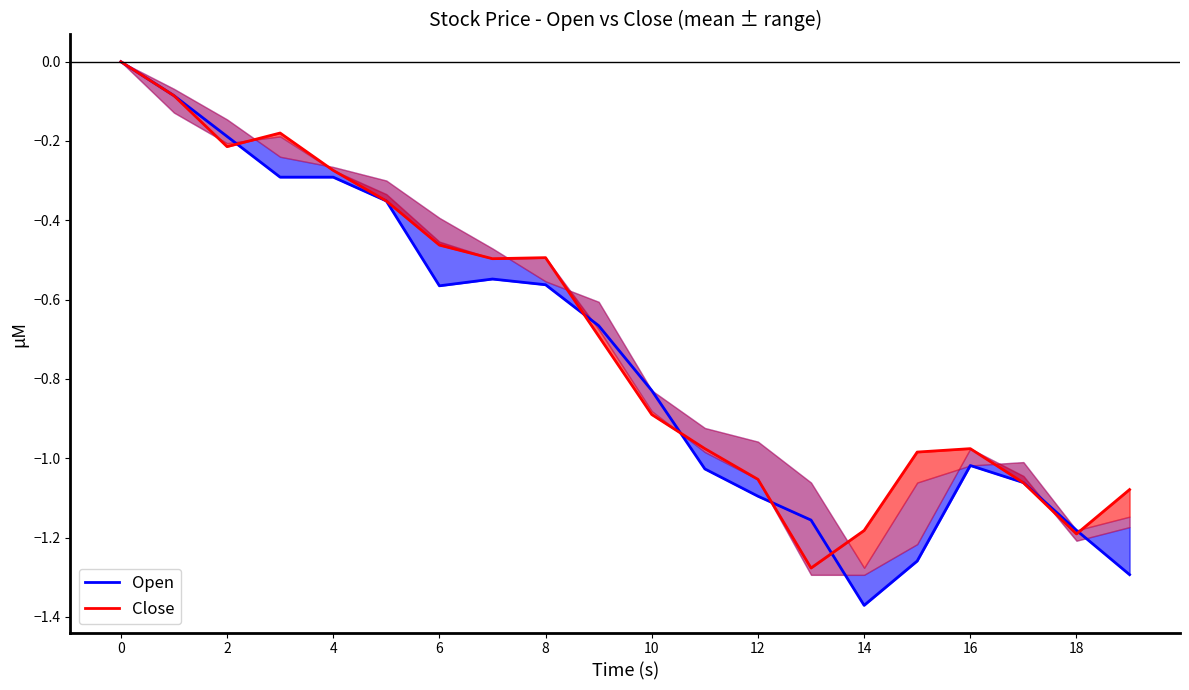

Is it true that Close equals -0.4 at 4?

False